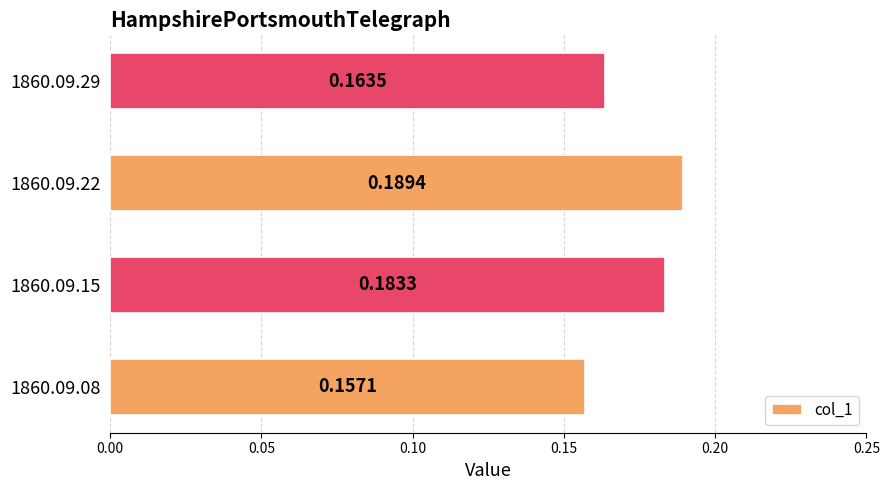

Rank the categories by value from lowest to highest.

1860.09.08, 1860.09.29, 1860.09.15, 1860.09.22